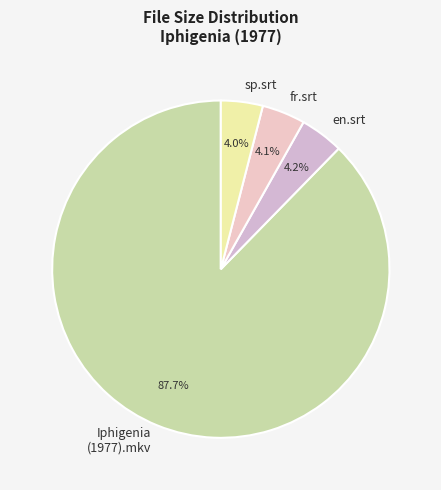

True or false: Iphigenia (1977).mkv accounts for 88% of the total.

True